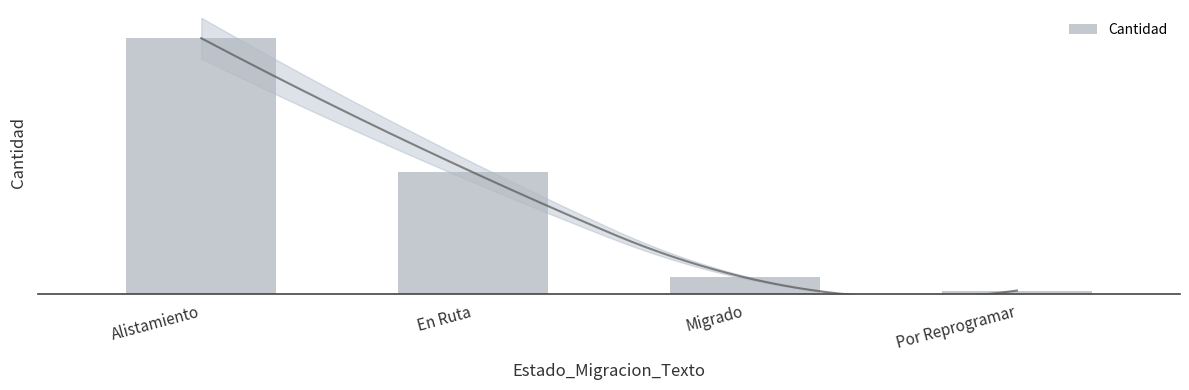

Is it true that the value at Por Reprogramar is 28?

False